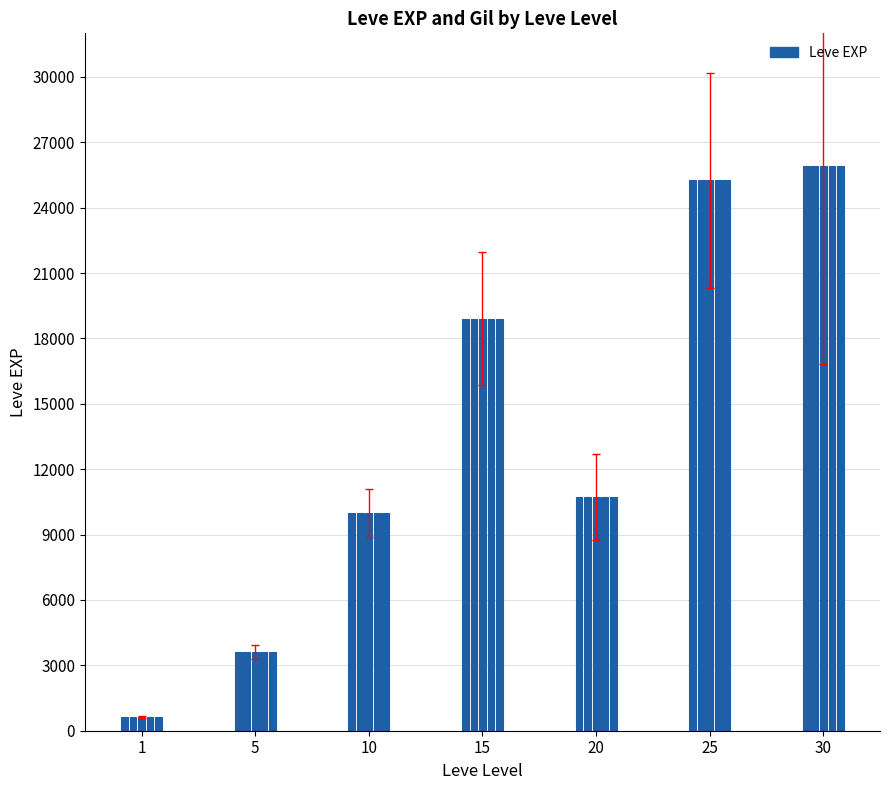

Reading right to left, transcribe all the data shown in this chart.

25900	25250	10710	18910	9990	3600	630